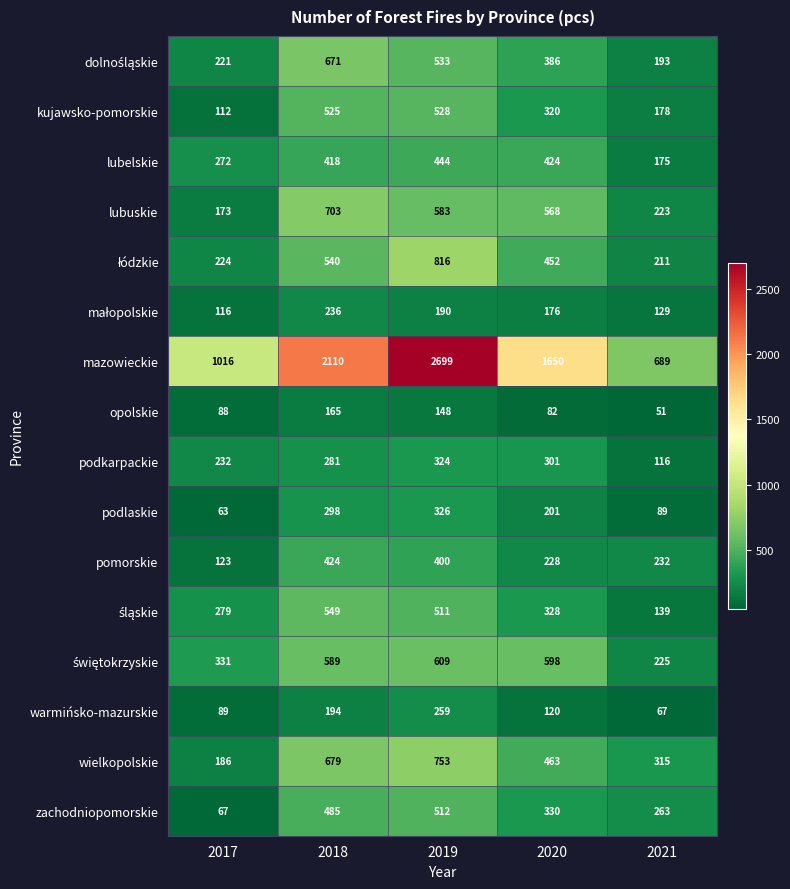

What is the spread (max minus min) of values at 2017?

953